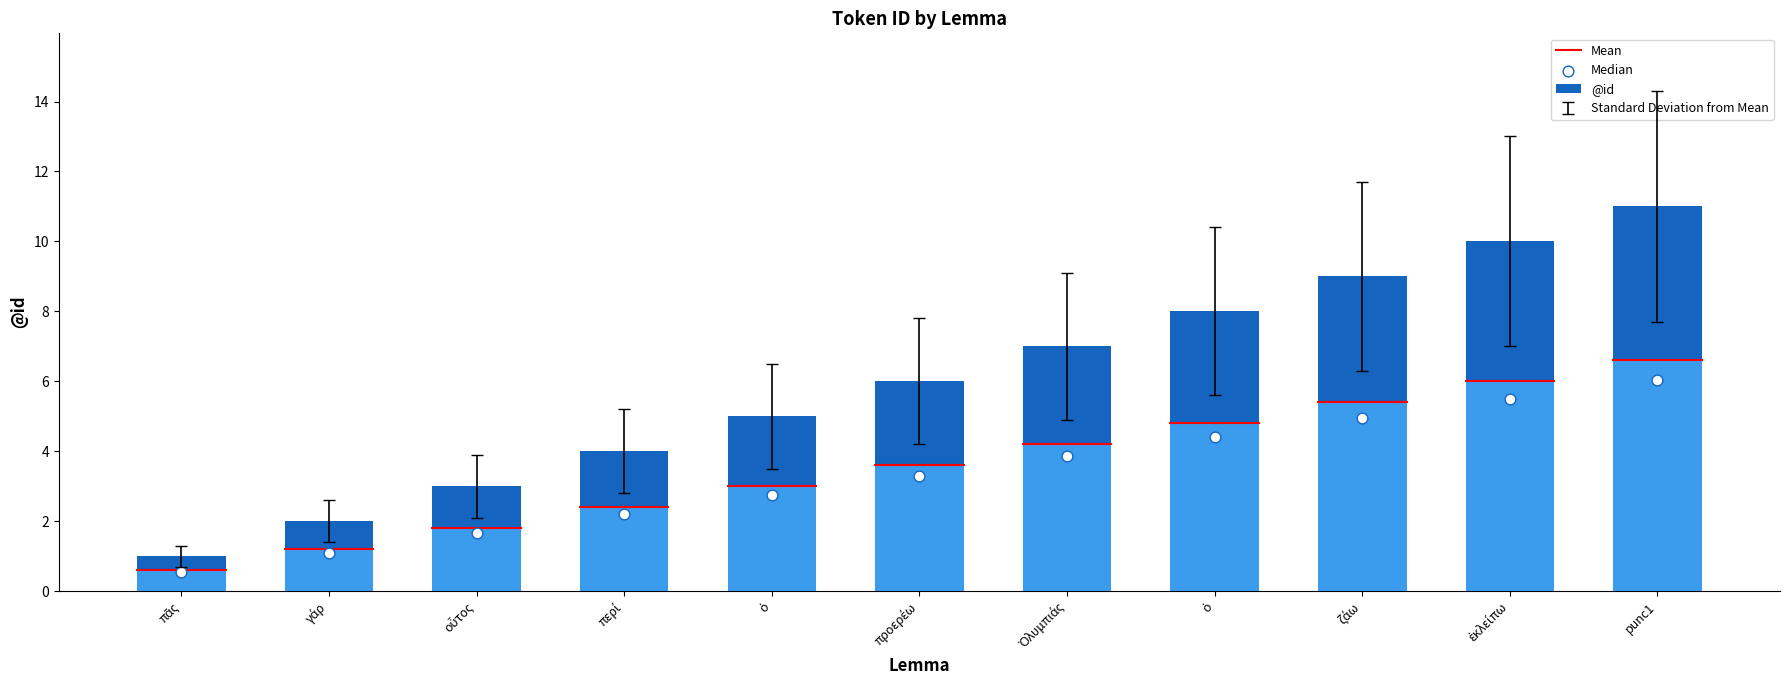

What is the change in value from ζάω to ἐκλείπω?

+0.7